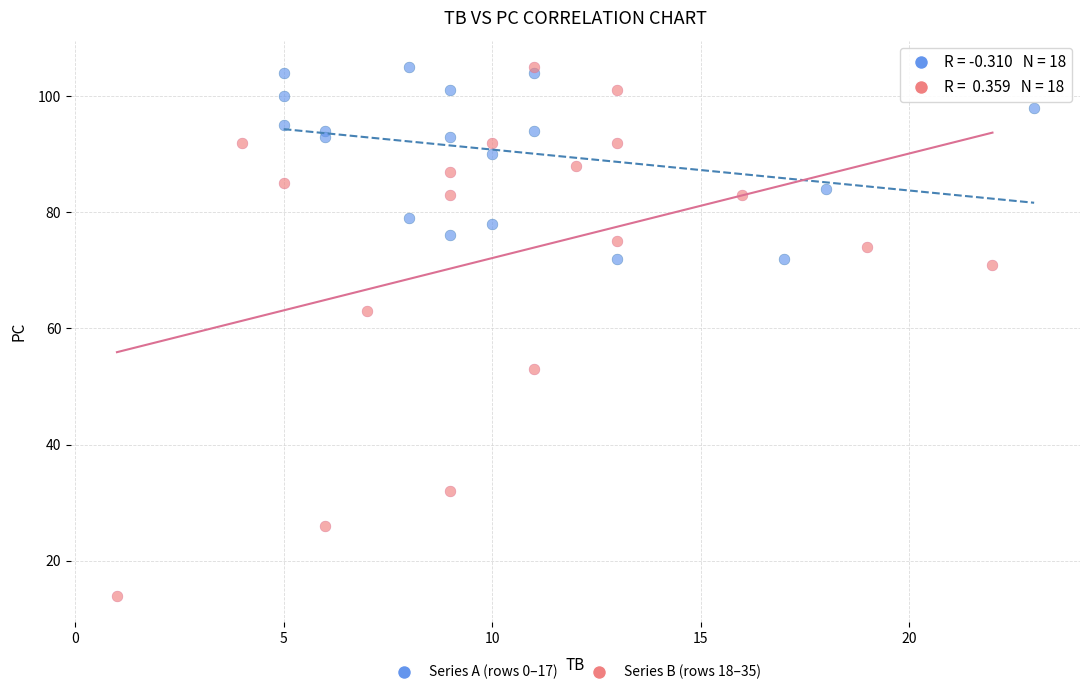

Which series has the widest spread of Y values?

Series B (rows 18–35)